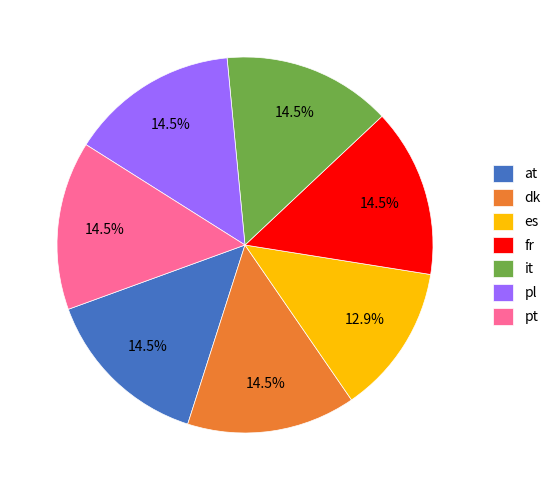

What percentage is the es slice, to the nearest percent?

13%